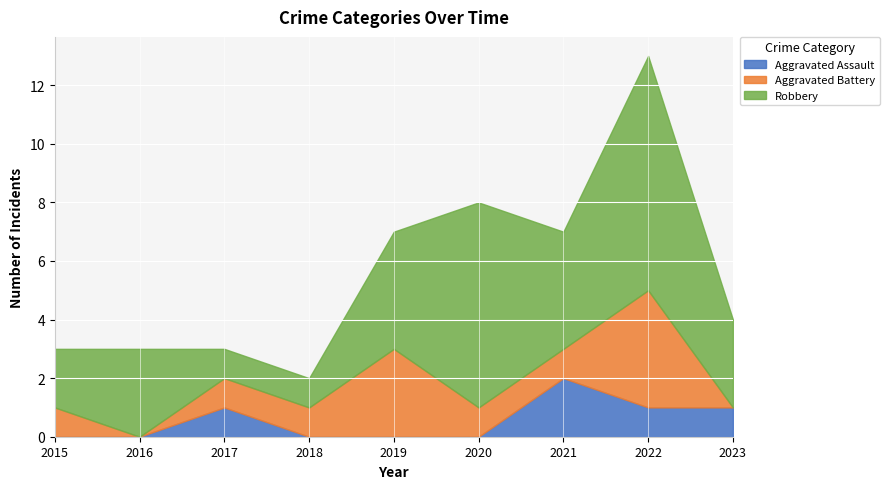

What value does the Aggravated Battery series have at 2019?

3